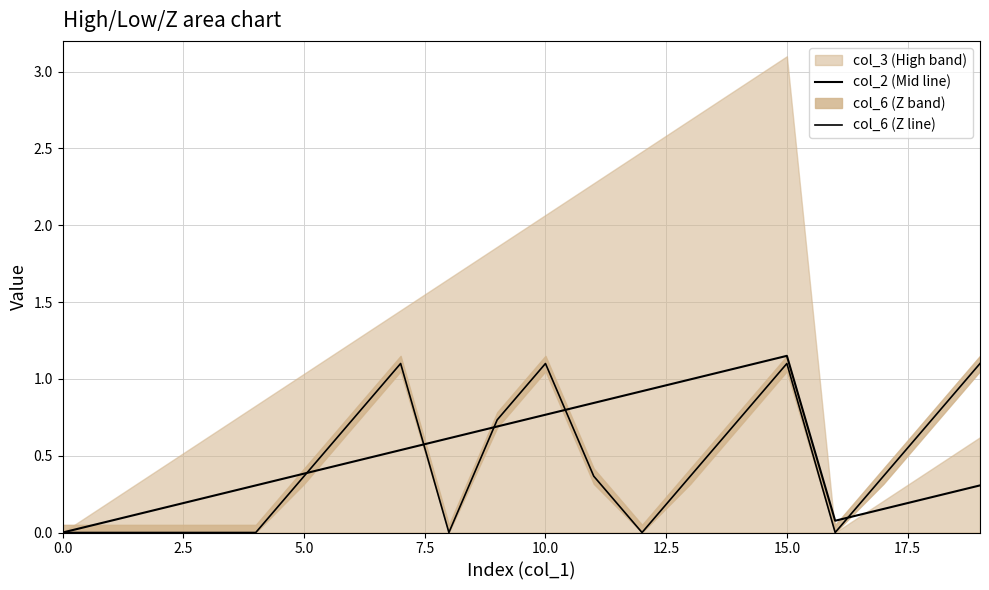

How many interior local valleys does the col_2 (Mid line) series have?

1